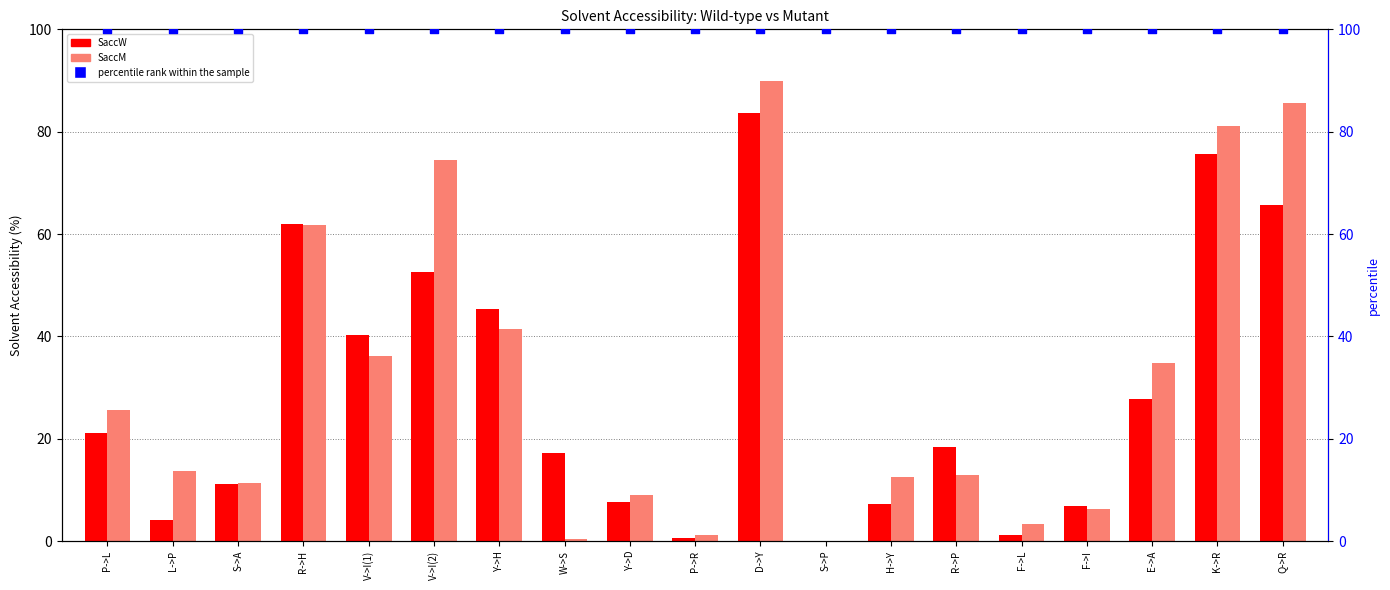

Which series has the largest total across all categories?

percentile rank within the sample